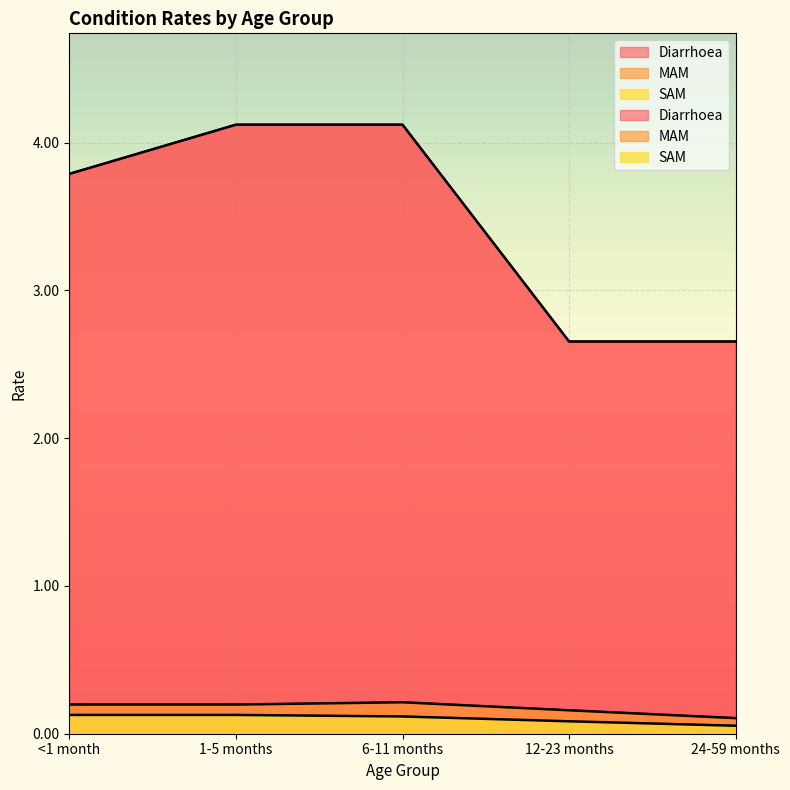

At which label is SAM closest to 0?

24-59 months